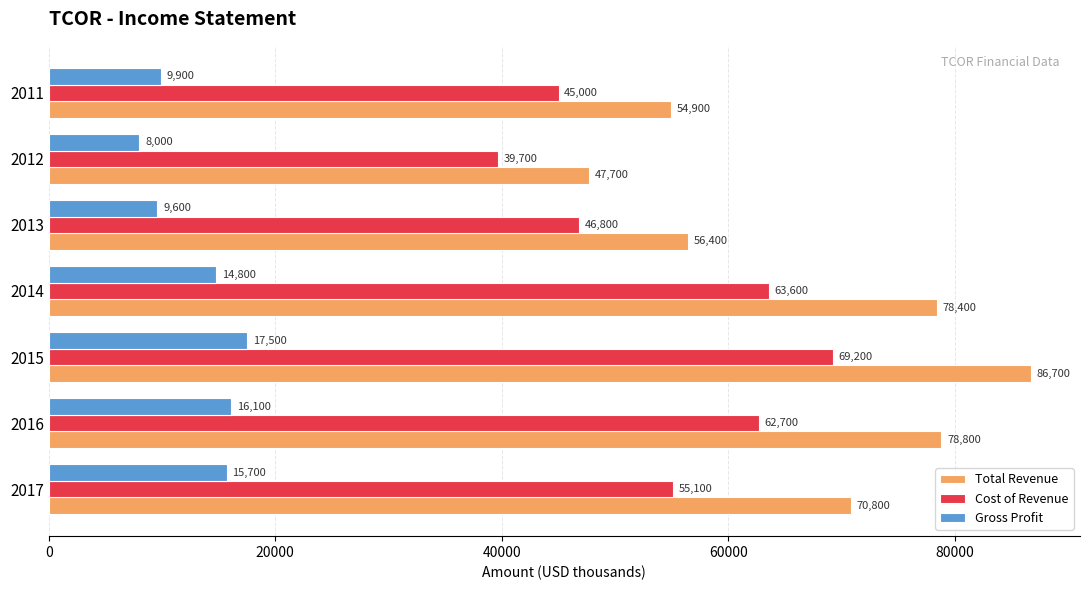

What is the difference between the maximum and minimum values in the Total Revenue series?

39000